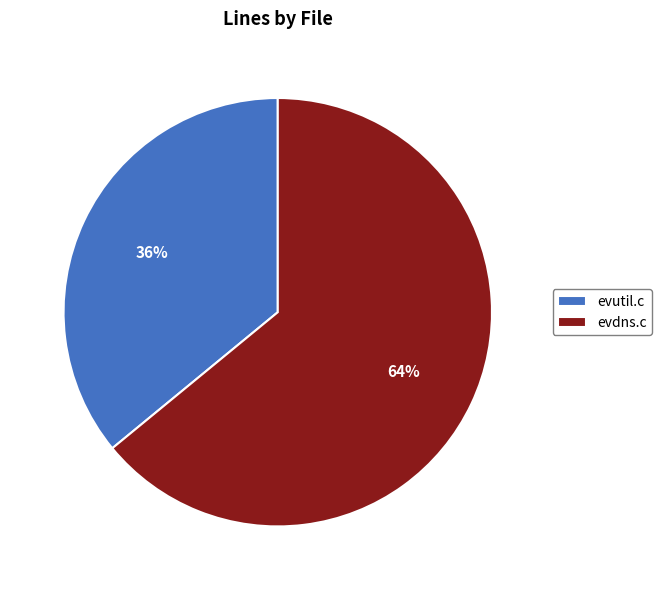

What is the largest slice in the pie chart?

evdns.c